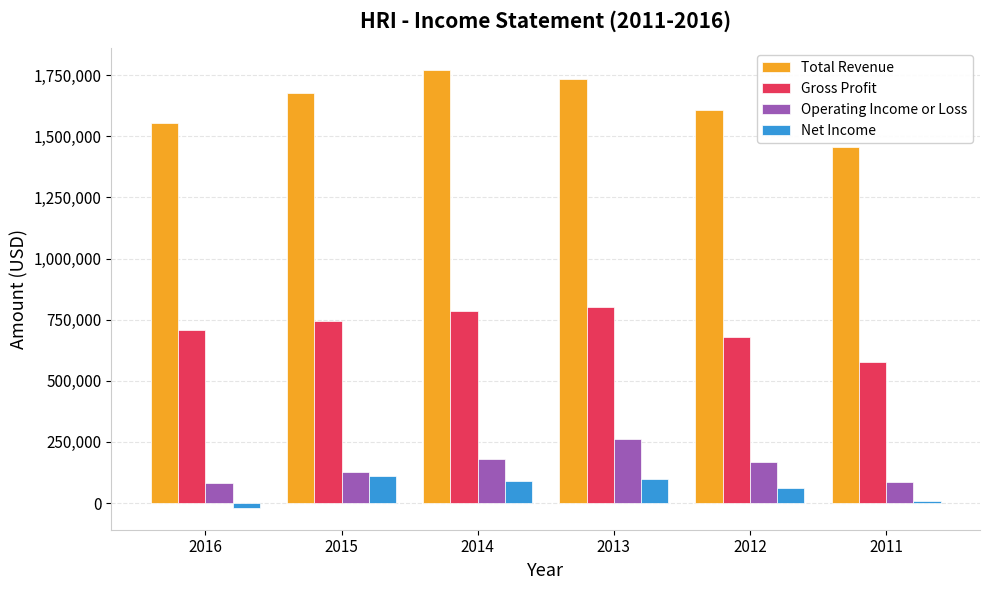

Read the Total Revenue value at 2016, to the nearest 10.

1554800